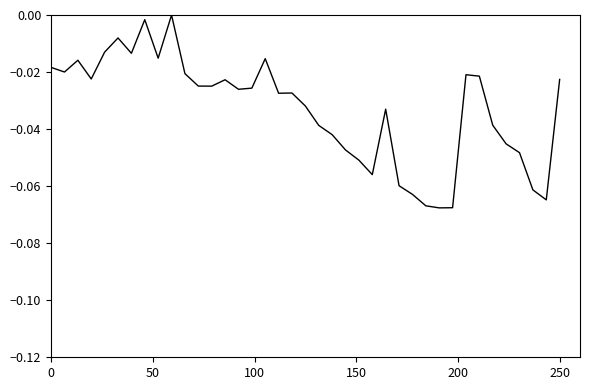

Does the chart display data point markers on the line(s)?

No